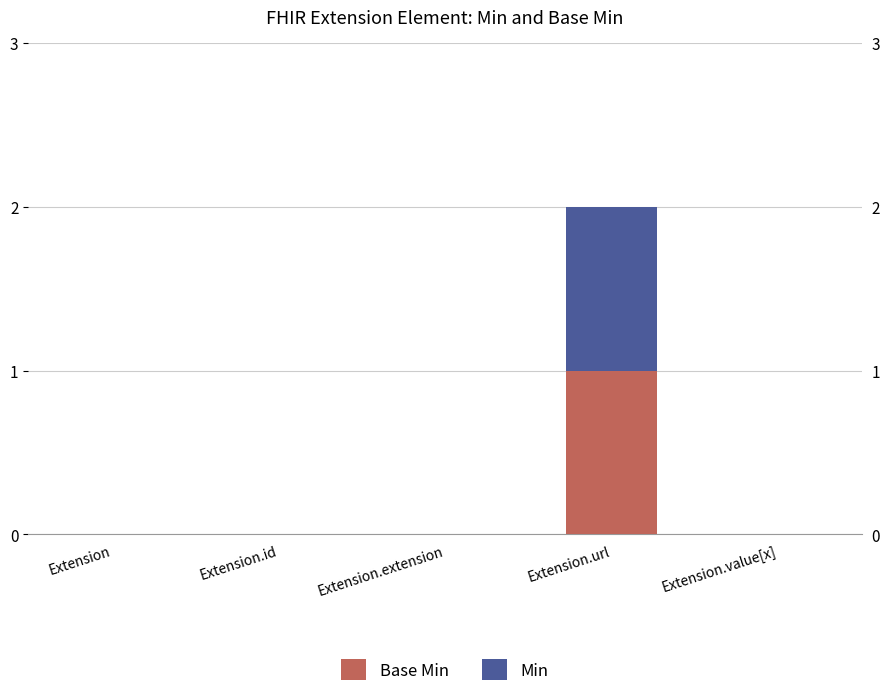

At how many categories does at least one series exceed 0?

1